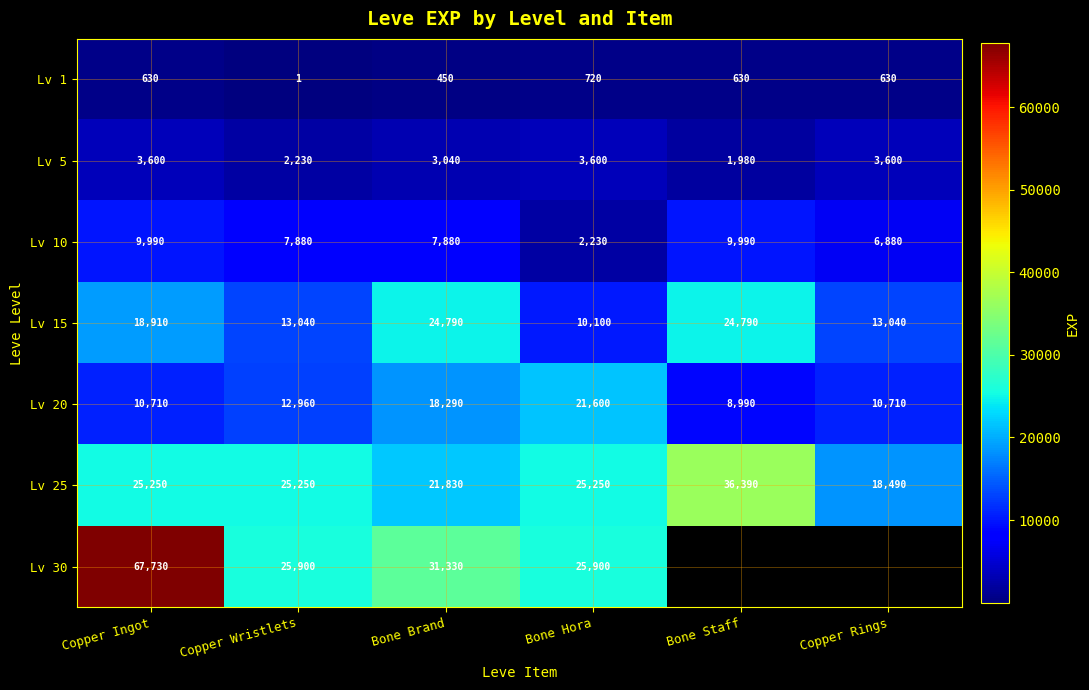

What is the sum of the Lv 20 values at Copper Wristlets and Bone Staff?

21950